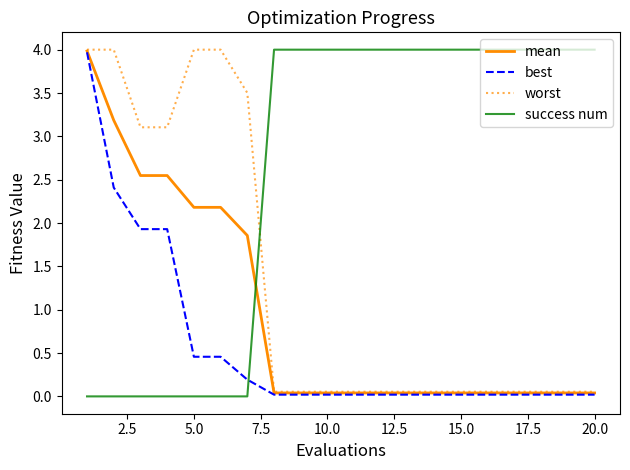

List the series in order of their overall mean, lowest first.

best, mean, worst, success num